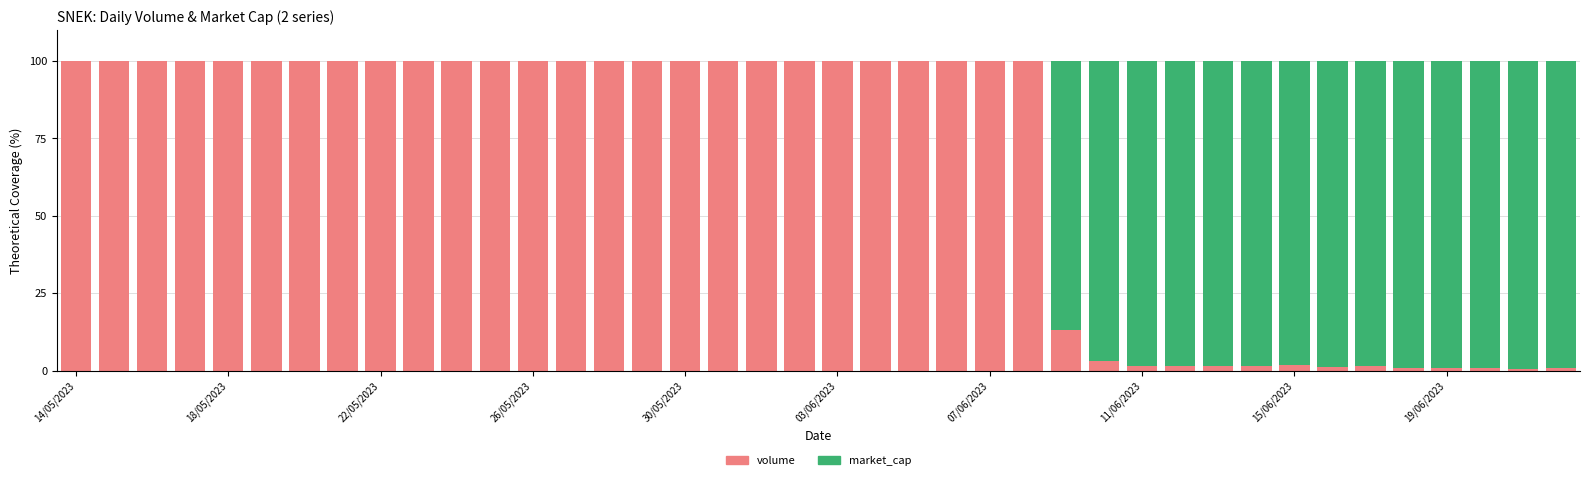

What is the highest value of the volume series?

100.0